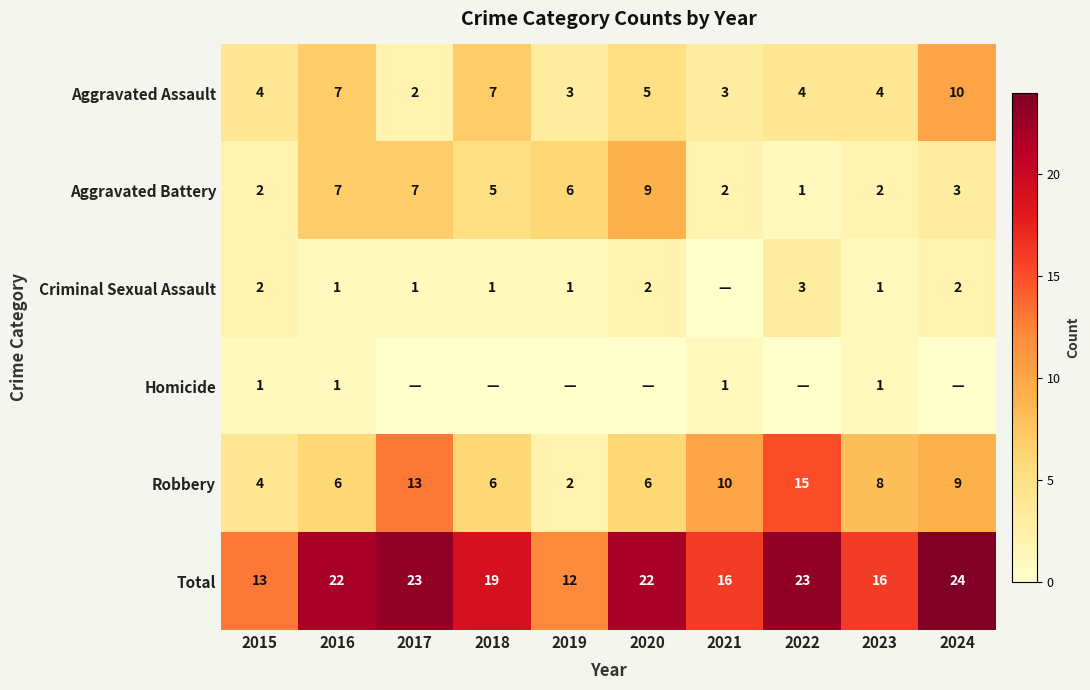

The value of Homicide at 2018 is -1. True or false?

False